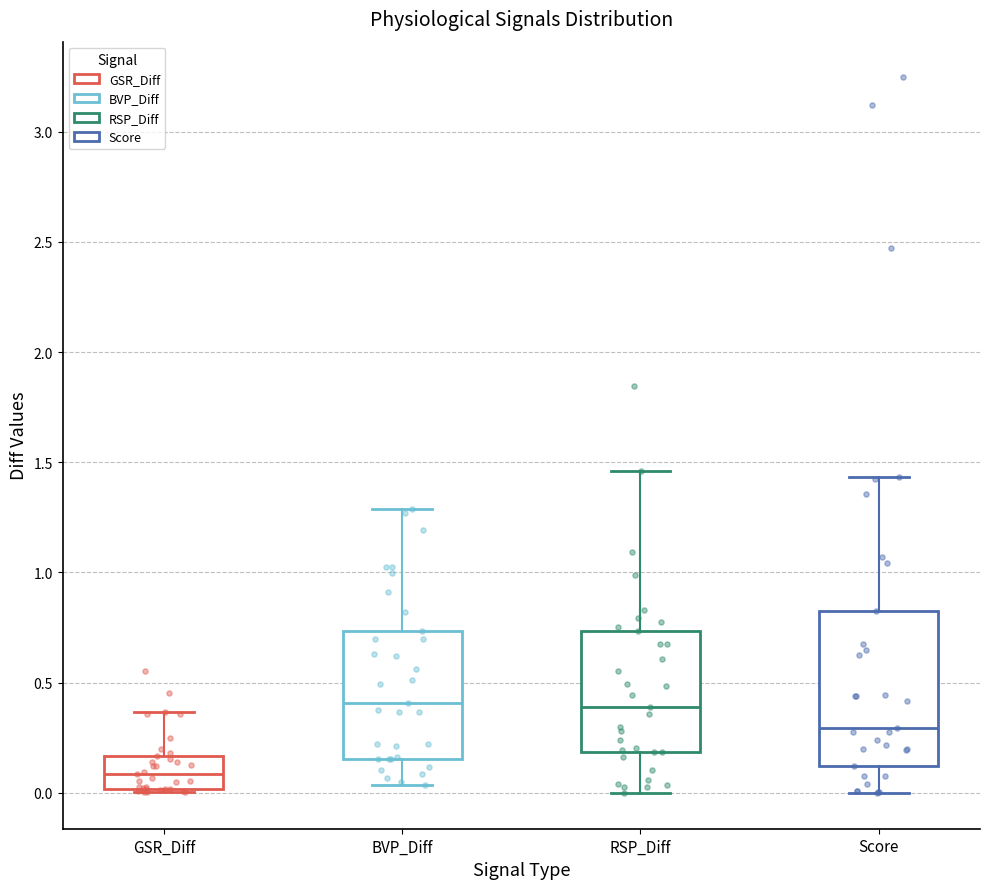

Comparing the boxes themselves (not the whiskers), which one is the tallest?

Score